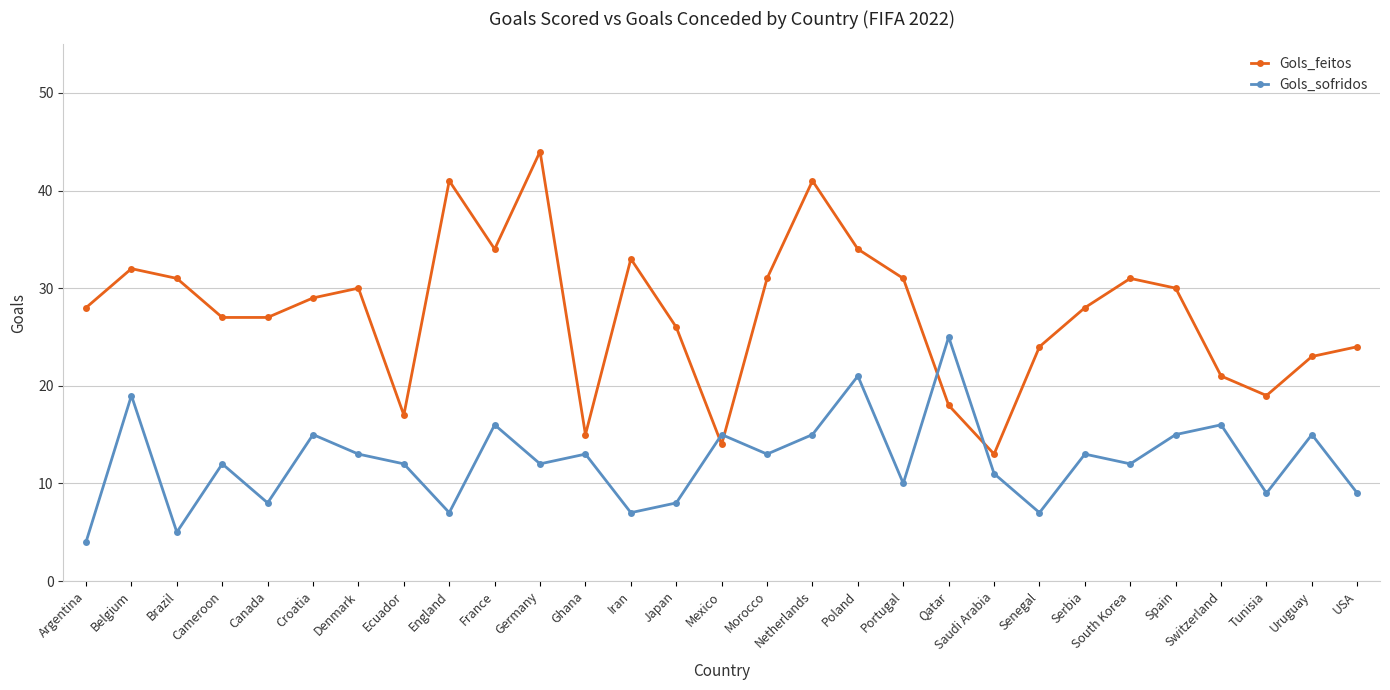

How many lines are shown in the chart?

2